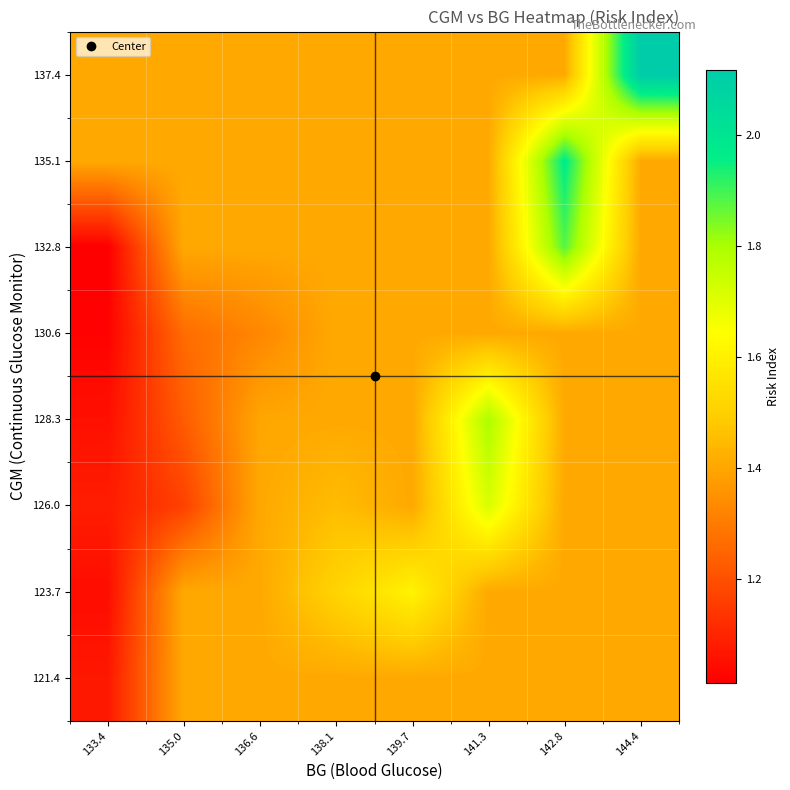

Count the number of data series in this chart.

8